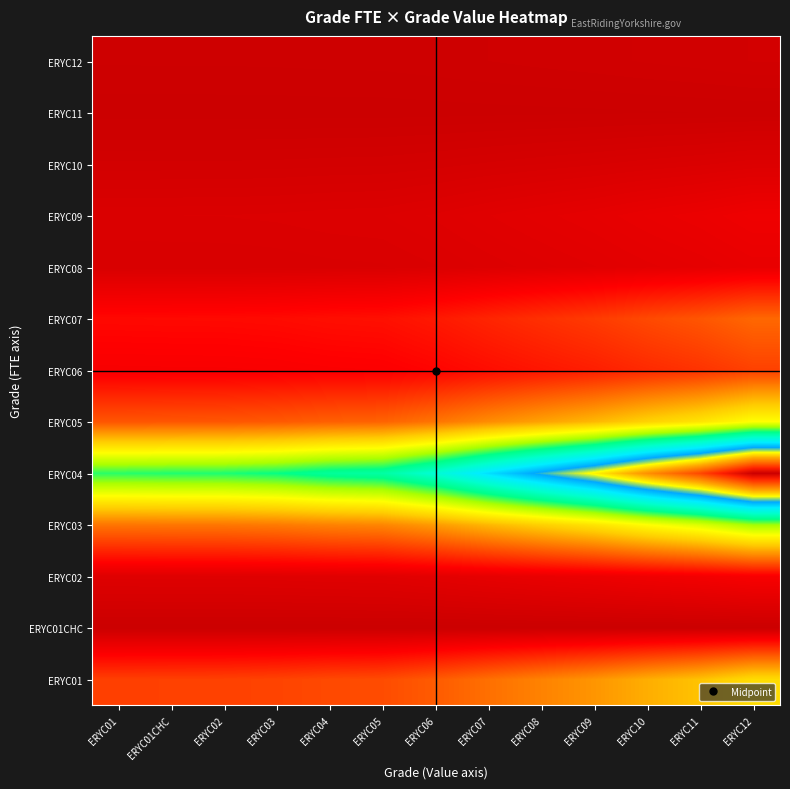

Reading right to left, transcribe all the data shown in this chart.

ERYC01: ERYC12=8994925.3	ERYC11=8062359.6	ERYC10=7422841.6	ERYC09=6671158.6	ERYC08=6099028.4	ERYC07=5524016.4	ERYC06=4905335.4	ERYC05=4442931.8	ERYC04=4355815.5	ERYC03=4186681.3	ERYC02=4104441.7	ERYC01CHC=4091806.5	ERYC01=4063876.1
ERYC01CHC: ERYC12=34085.5	ERYC11=30551.6	ERYC10=28128.2	ERYC09=25279.8	ERYC08=23111.8	ERYC07=20932.8	ERYC06=18588.4	ERYC05=16836.1	ERYC04=16506.0	ERYC03=15865.1	ERYC02=15553.4	ERYC01CHC=15505.6	ERYC01=15399.7
ERYC02: ERYC12=1866993.8	ERYC11=1673429.7	ERYC10=1540690.9	ERYC09=1384670.9	ERYC08=1265919.1	ERYC07=1146569.2	ERYC06=1018155.3	ERYC05=922178.4	ERYC04=904096.5	ERYC03=868990.9	ERYC02=851921.2	ERYC01CHC=849298.6	ERYC01=843501.3
ERYC03: ERYC12=12537384.7	ERYC11=11237547.9	ERYC10=10346169.4	ERYC09=9298452.2	ERYC08=8501000.6	ERYC07=7699532.4	ERYC06=6837197.1	ERYC05=6192685.7	ERYC04=6071260.5	ERYC03=5835516.4	ERYC02=5720888.5	ERYC01CHC=5703277.2	ERYC01=5664347.0
ERYC04: ERYC12=31116427.7	ERYC11=27890373.9	ERYC10=25678069.4	ERYC09=23077748.9	ERYC08=21098560.6	ERYC07=19109403.6	ERYC06=16969181.1	ERYC05=15369573.7	ERYC04=15068209.5	ERYC03=14483118.2	ERYC02=14198624.3	ERYC01CHC=14154915.0	ERYC01=14058294.4
ERYC05: ERYC12=10413937.9	ERYC11=9334253.4	ERYC10=8593847.0	ERYC09=7723580.8	ERYC08=7061193.0	ERYC07=6395468.8	ERYC06=5679186.6	ERYC05=5143835.5	ERYC04=5042976.0	ERYC03=4847159.7	ERYC02=4751946.2	ERYC01CHC=4737317.8	ERYC01=4704981.1
ERYC06: ERYC12=4095537.5	ERYC11=3670925.0	ERYC10=3379742.0	ERYC09=3037488.4	ERYC08=2776988.0	ERYC07=2515175.6	ERYC06=2233480.0	ERYC05=2022940.0	ERYC04=1983274.5	ERYC03=1906264.9	ERYC02=1868819.9	ERYC01CHC=1863066.9	ERYC01=1850349.7
ERYC07: ERYC12=5276357.3	ERYC11=4729321.1	ERYC10=4354184.6	ERYC09=3913252.9	ERYC08=3577645.4	ERYC07=3240347.6	ERYC06=2877433.9	ERYC05=2606191.3	ERYC04=2555089.5	ERYC03=2455876.6	ERYC02=2407635.5	ERYC01CHC=2400223.8	ERYC01=2383840.0
ERYC08: ERYC12=1242092.6	ERYC11=1113316.3	ERYC10=1025006.5	ERYC09=921207.9	ERYC08=842203.5	ERYC07=762801.2	ERYC06=677368.7	ERYC05=613516.2	ERYC04=601486.5	ERYC03=578131.1	ERYC02=566774.8	ERYC01CHC=565030.0	ERYC01=561173.1
ERYC09: ERYC12=1502603.3	ERYC11=1346818.1	ERYC10=1239986.6	ERYC09=1114417.9	ERYC08=1018843.4	ERYC07=922787.6	ERYC06=819436.9	ERYC05=742192.3	ERYC04=727639.5	ERYC03=699385.6	ERYC02=685647.5	ERYC01CHC=683536.8	ERYC01=678871.0
ERYC10: ERYC12=740954.3	ERYC11=664134.5	ERYC10=611454.4	ERYC09=549534.7	ERYC08=502405.6	ERYC07=455039.2	ERYC06=404075.5	ERYC05=365985.2	ERYC04=358809.0	ERYC03=344876.6	ERYC02=338102.2	ERYC01CHC=337061.3	ERYC01=334760.6
ERYC11: ERYC12=83996.5	ERYC11=75288.0	ERYC10=69316.0	ERYC09=62296.6	ERYC08=56954.0	ERYC07=51584.4	ERYC06=45807.0	ERYC05=41489.0	ERYC04=40675.5	ERYC03=39096.1	ERYC02=38328.1	ERYC01CHC=38210.1	ERYC01=37949.3
ERYC12: ERYC12=322595.1	ERYC11=289149.5	ERYC10=266213.7	ERYC09=239255.2	ERYC08=218736.3	ERYC07=198114.0	ERYC06=175925.6	ERYC05=159341.9	ERYC04=156217.5	ERYC03=150151.6	ERYC02=147202.2	ERYC01CHC=146749.1	ERYC01=145747.4